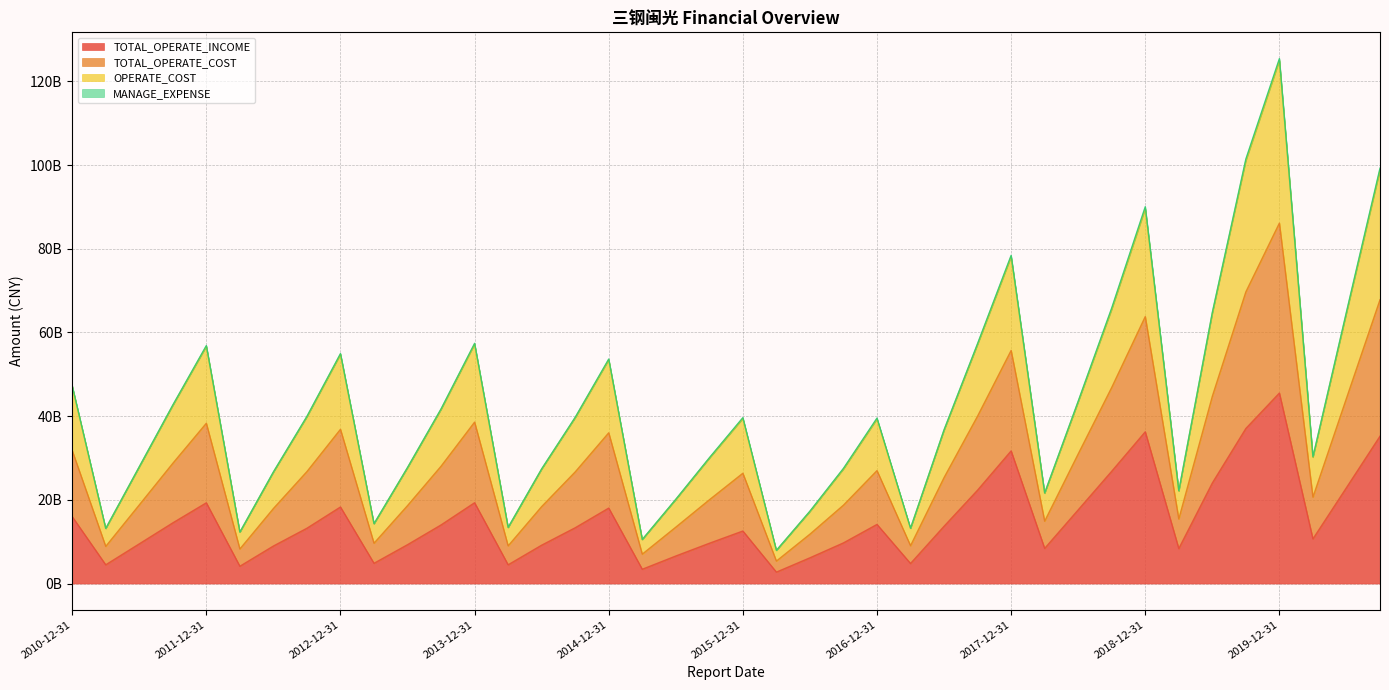

What is the average value of the OPERATE_COST series?

42625060190.8